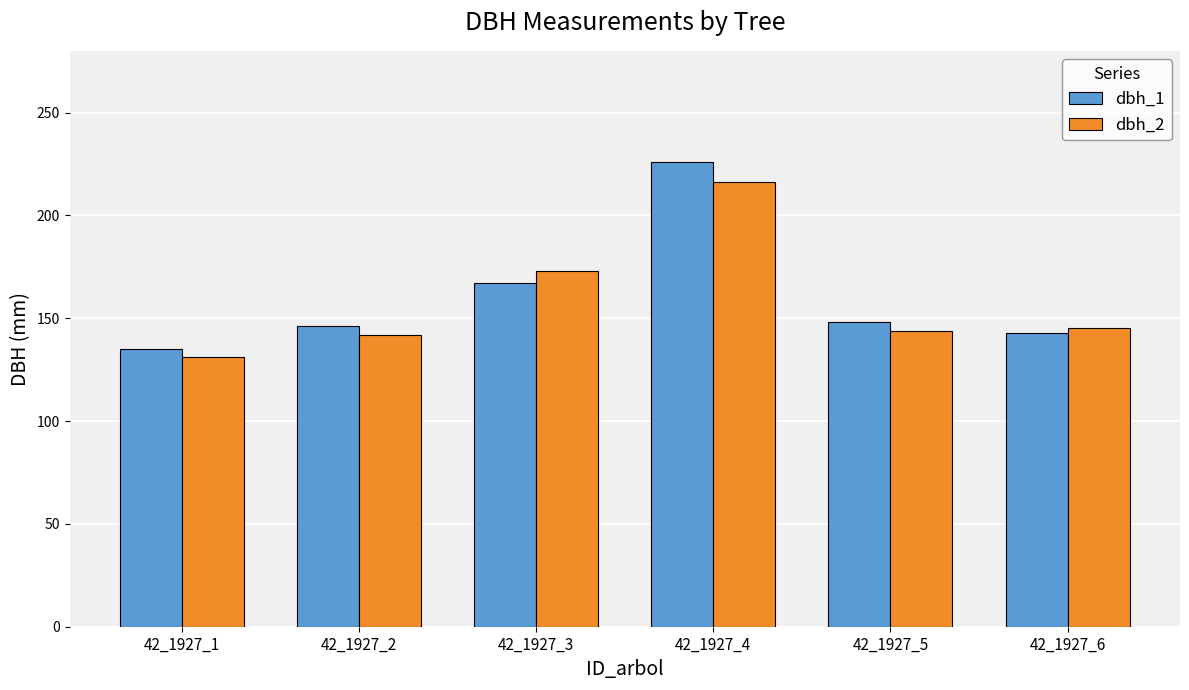

Which series has the largest range (max minus min)?

dbh_1